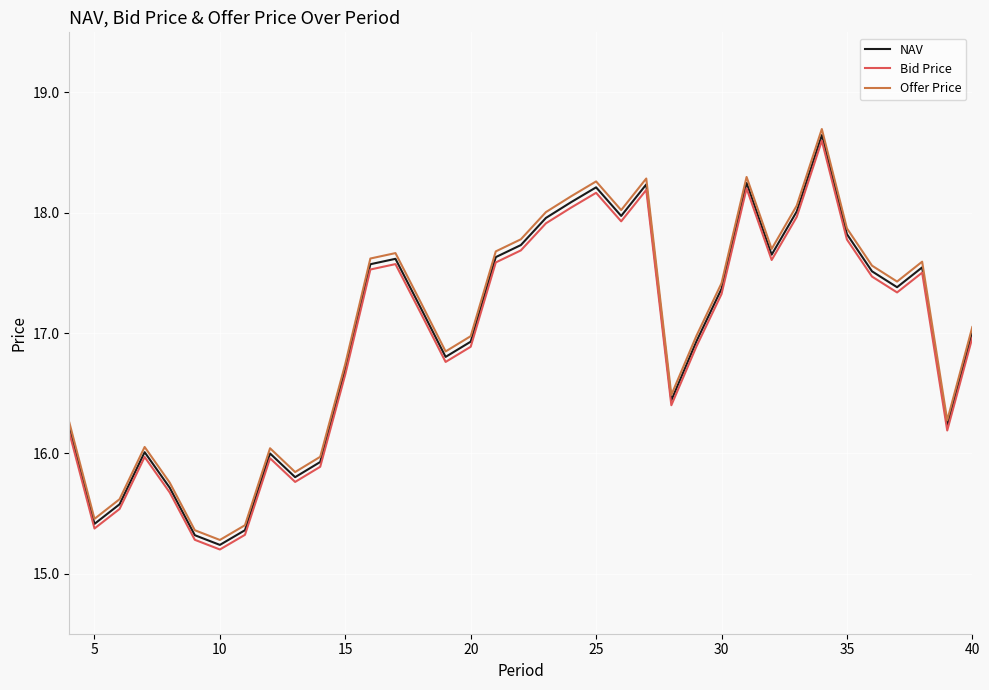

Does the chart display data point markers on the line(s)?

No